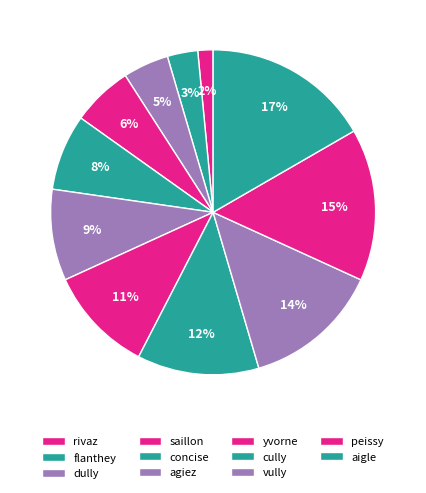

Does dully account for over 50% of the chart?

No